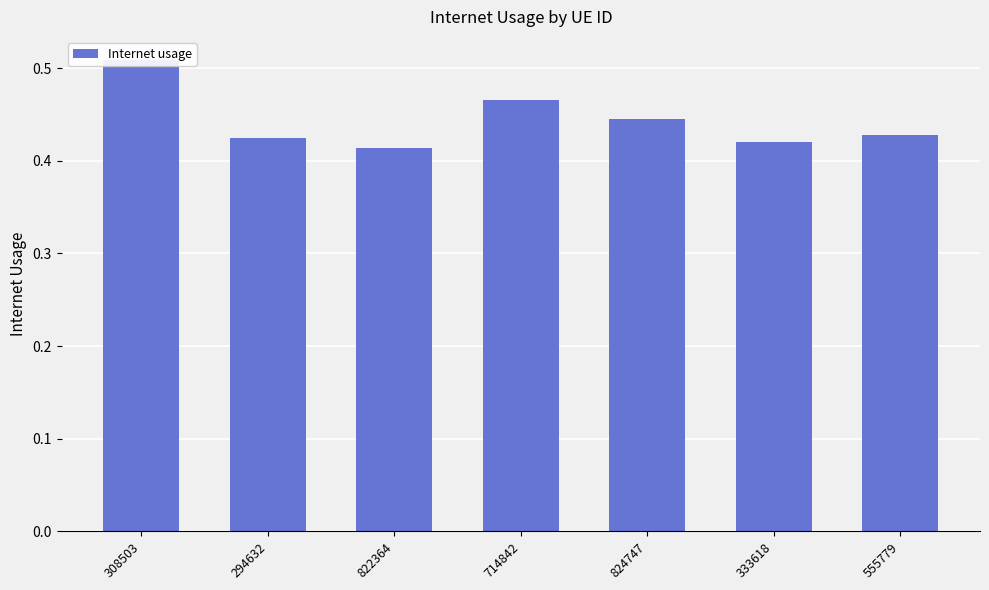

How many series are shown in this chart?

1